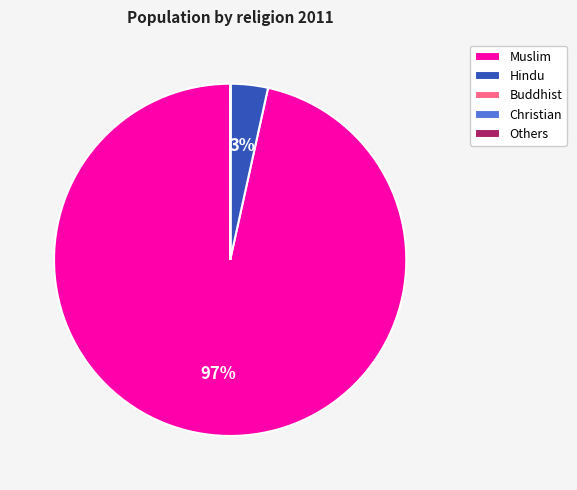

The Hindu slice represents 3% of the pie. True or false?

True